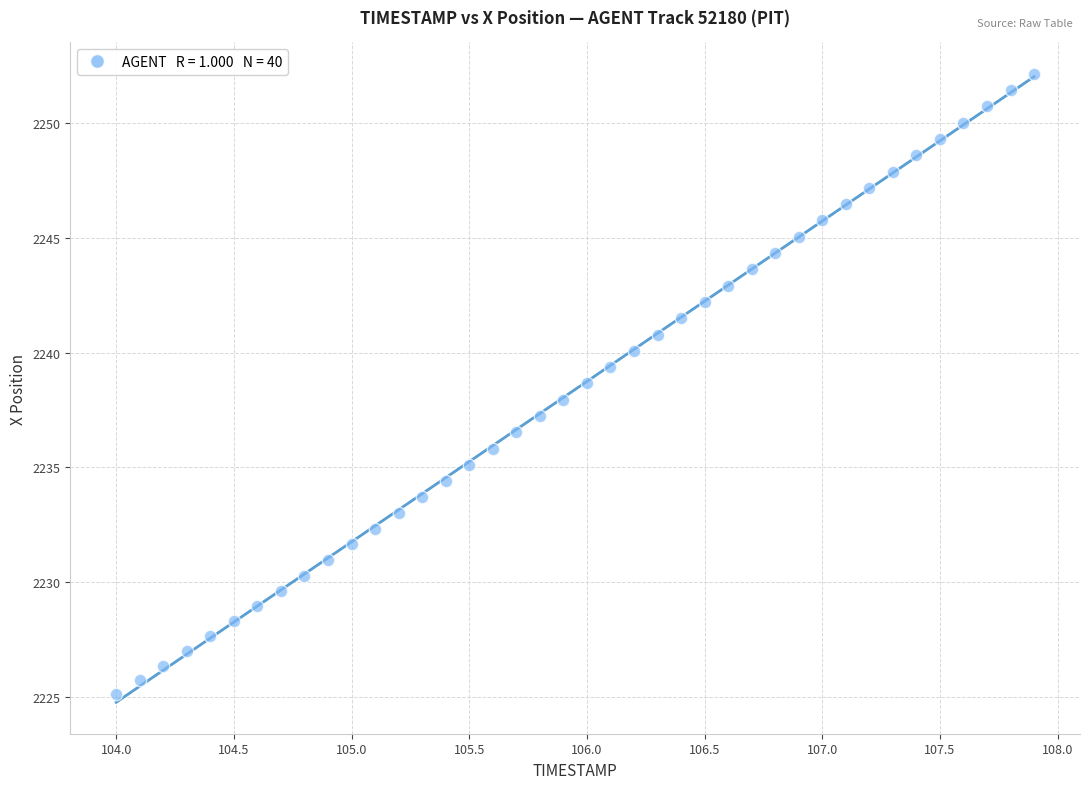

What is the range of Y values (max minus min)?

27.1